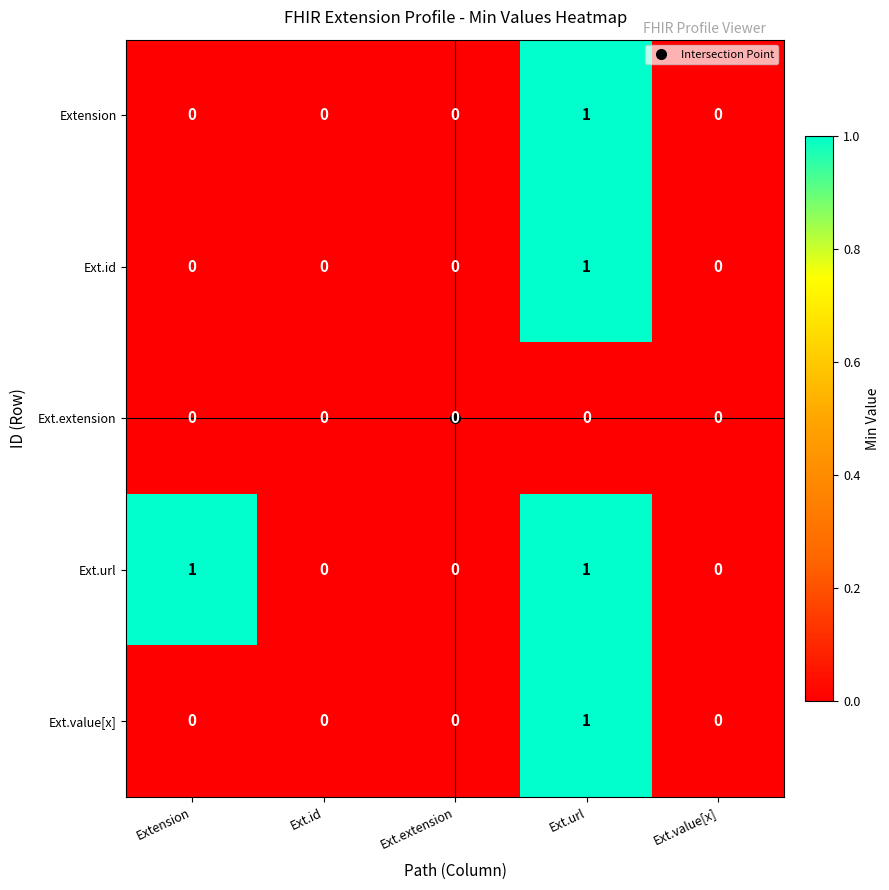

Count the Ext.url values in the range 0 to 1.

5